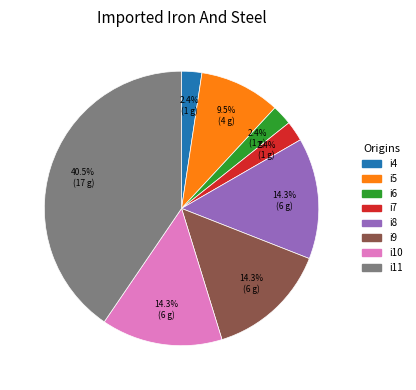

Is there any slice that represents more than half of the pie?

No